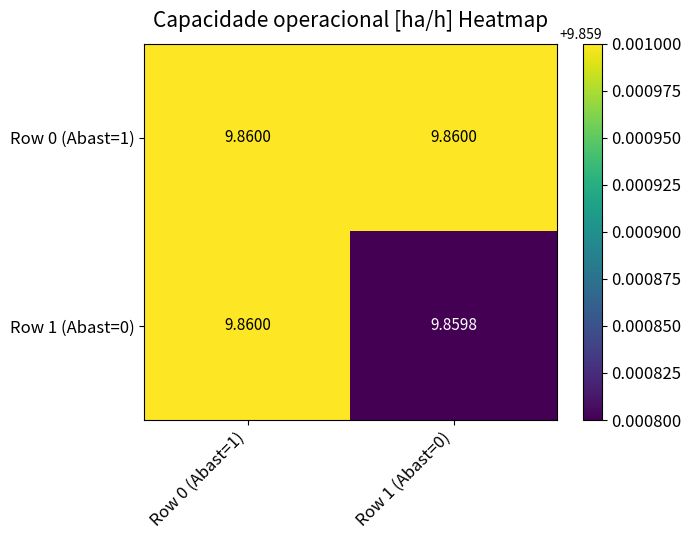

Is the value of Row 0 (Abast=1) at Row 1 (Abast=0) greater than the value of Row 1 (Abast=0) at Row 1 (Abast=0)?

Yes